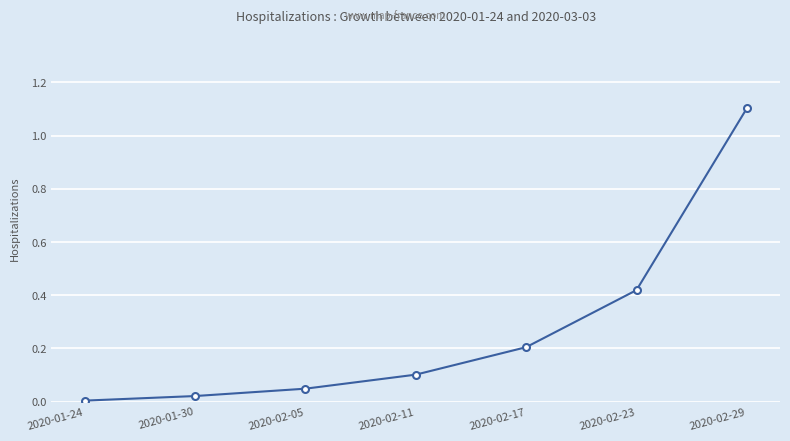

What is the label of the 7th point from the left?

2020-02-29